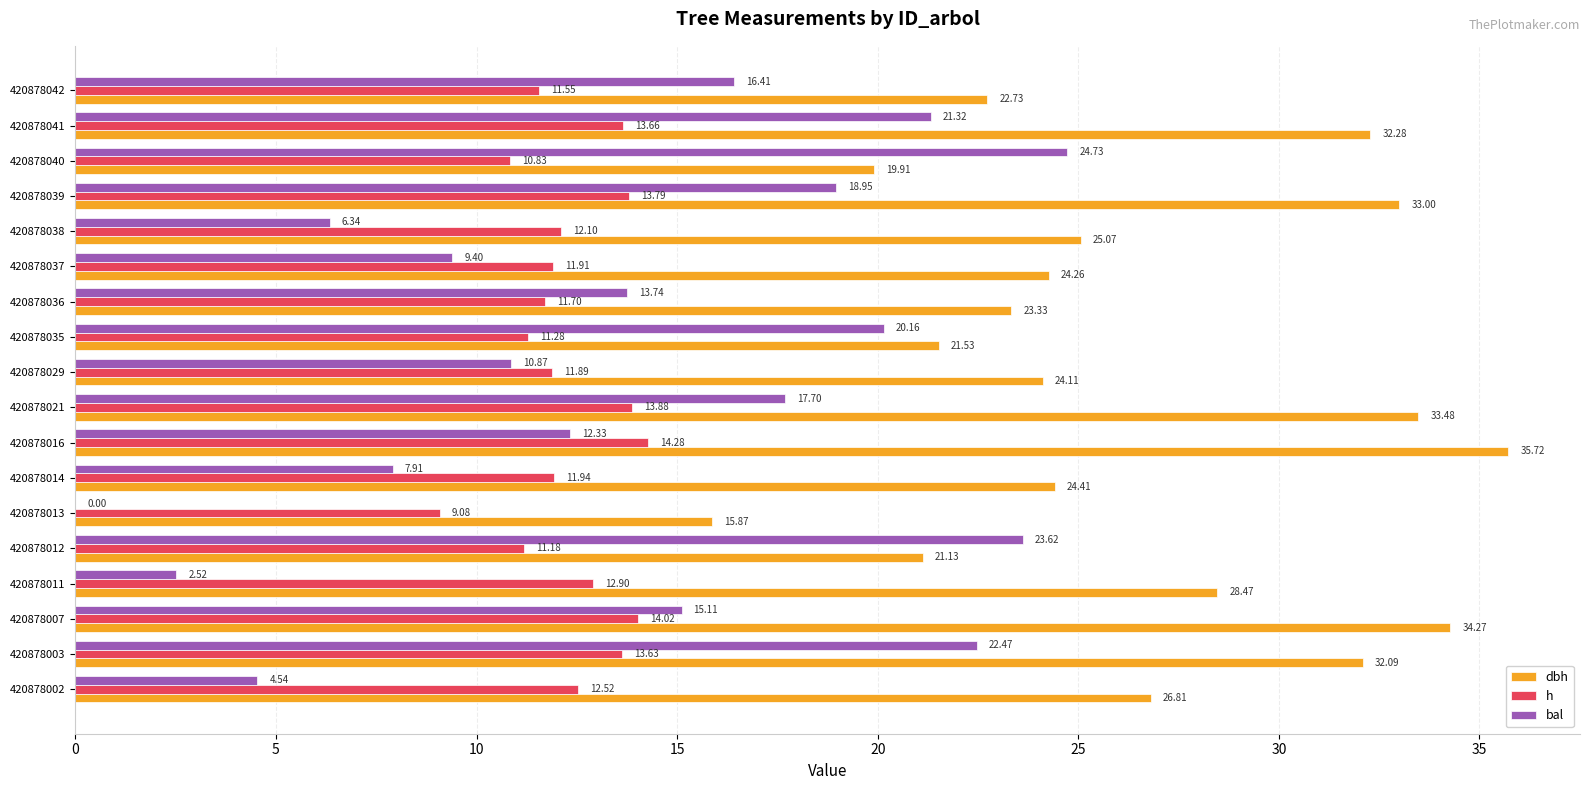

Is the value of h at 420878011 greater than the value of dbh at 420878014?

No